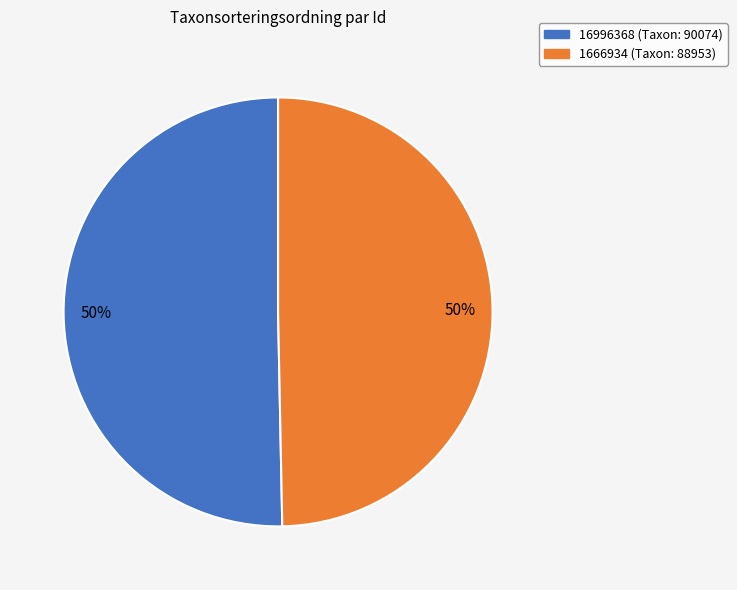

What is the largest slice in the pie chart?

16996368